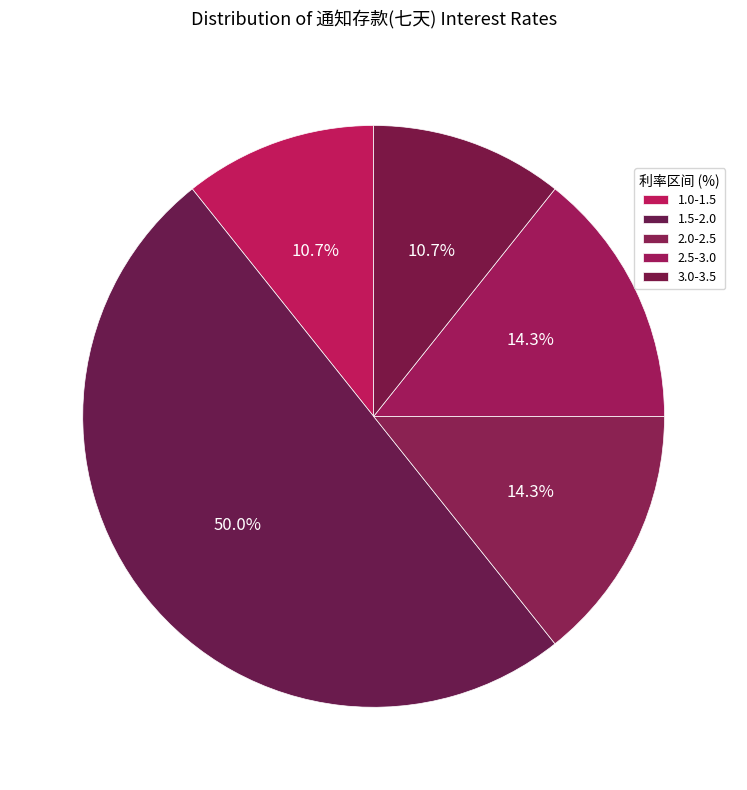

Count the number of slices in the pie.

5